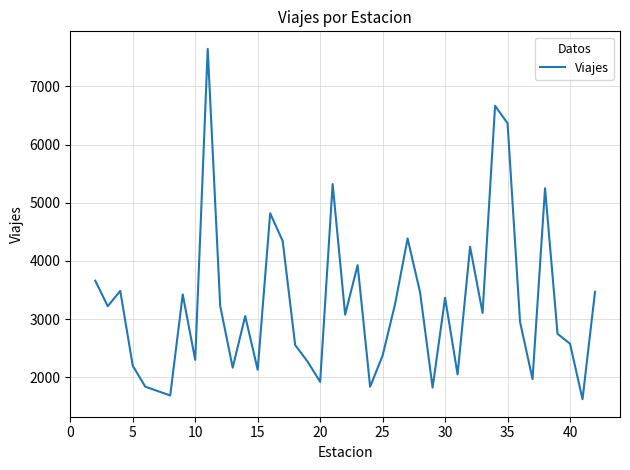

What is the smallest value displayed?

1621